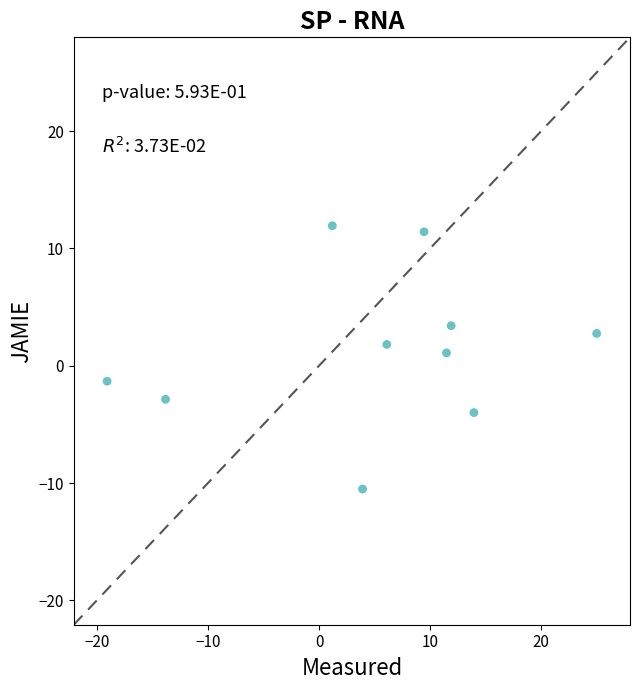

What is the average Y value?

1.4